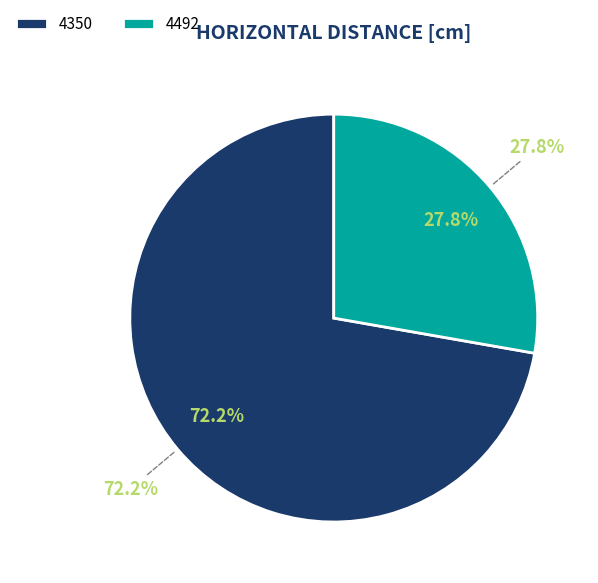

Does any single category account for the majority?

Yes